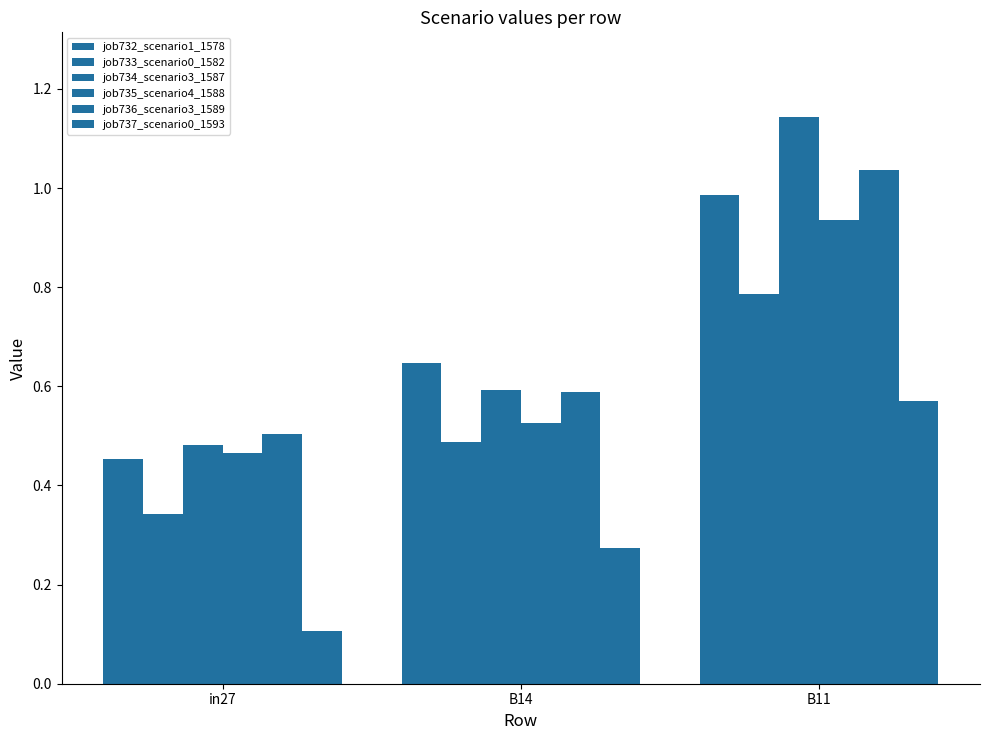

What is the sum of the job733_scenario0_1582 values at in27 and B14?

0.8